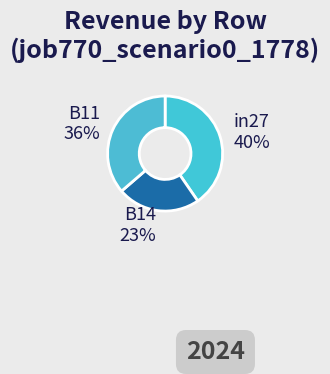

To the nearest percent, what portion does B11 represent?

36%